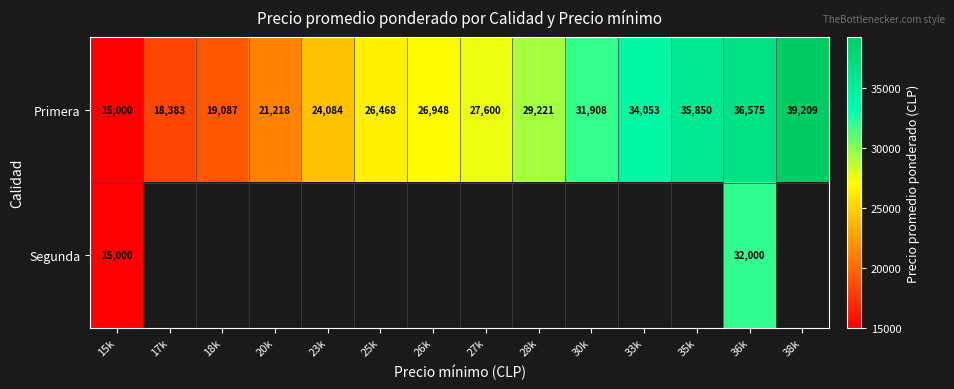

Is it true that Primera equals 19087 at 18k?

True